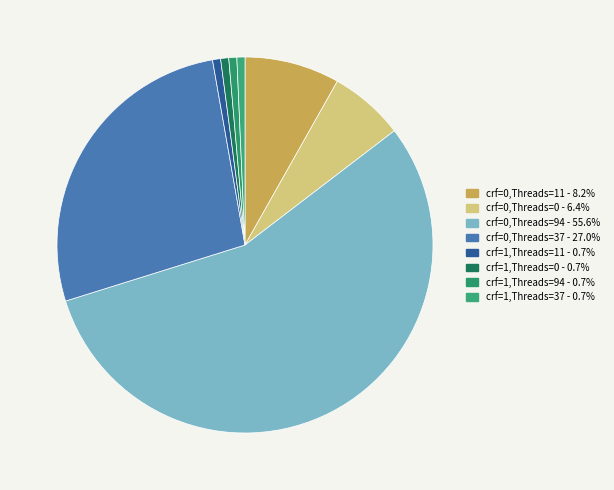

To the nearest percent, what portion does crf=0,Threads=11 represent?

8%